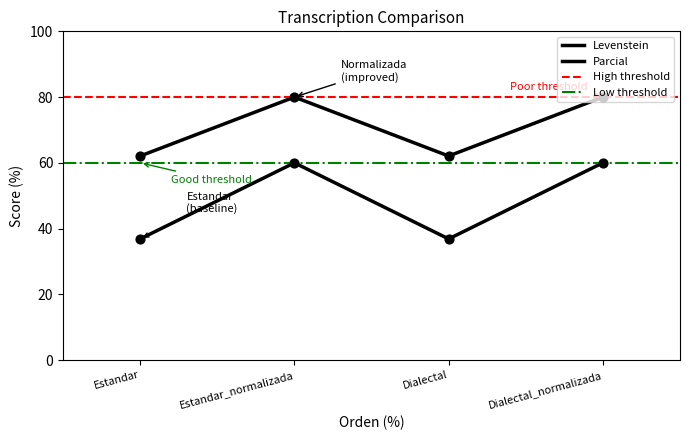

Which series reaches the maximum Y coordinate?

Parcial